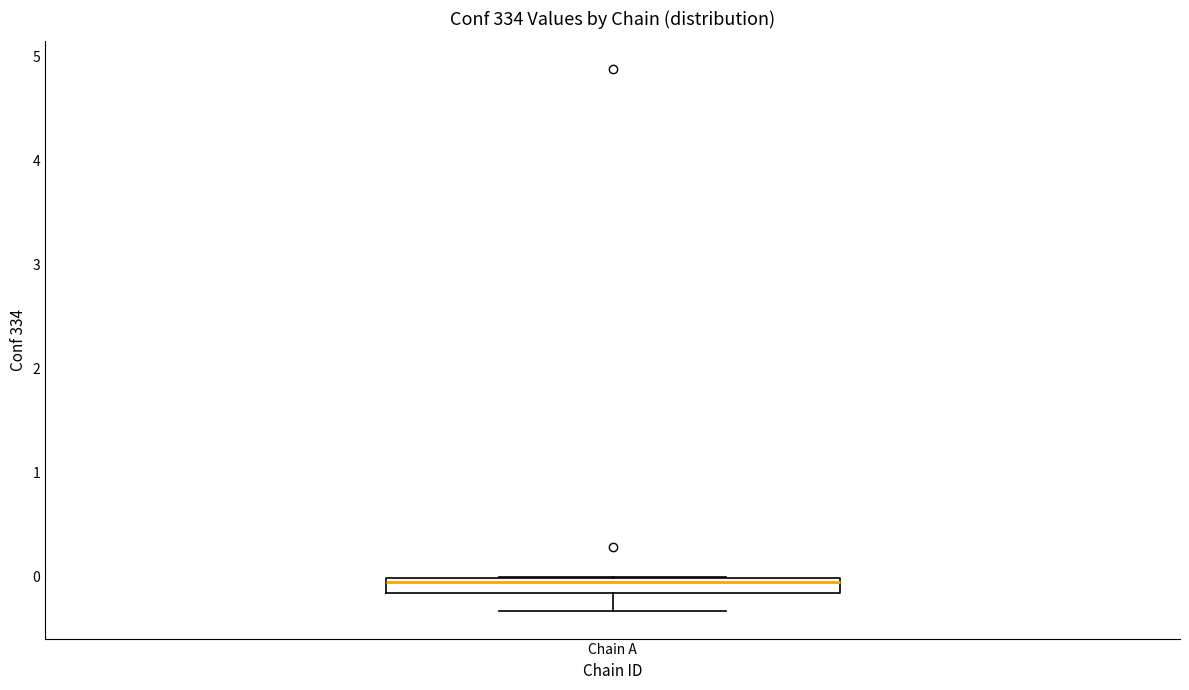

Where does the lower whisker of the box for Chain A end on the y-axis? The values are not printed on the chart, so give them approximately, as read against the axis.

-0.3